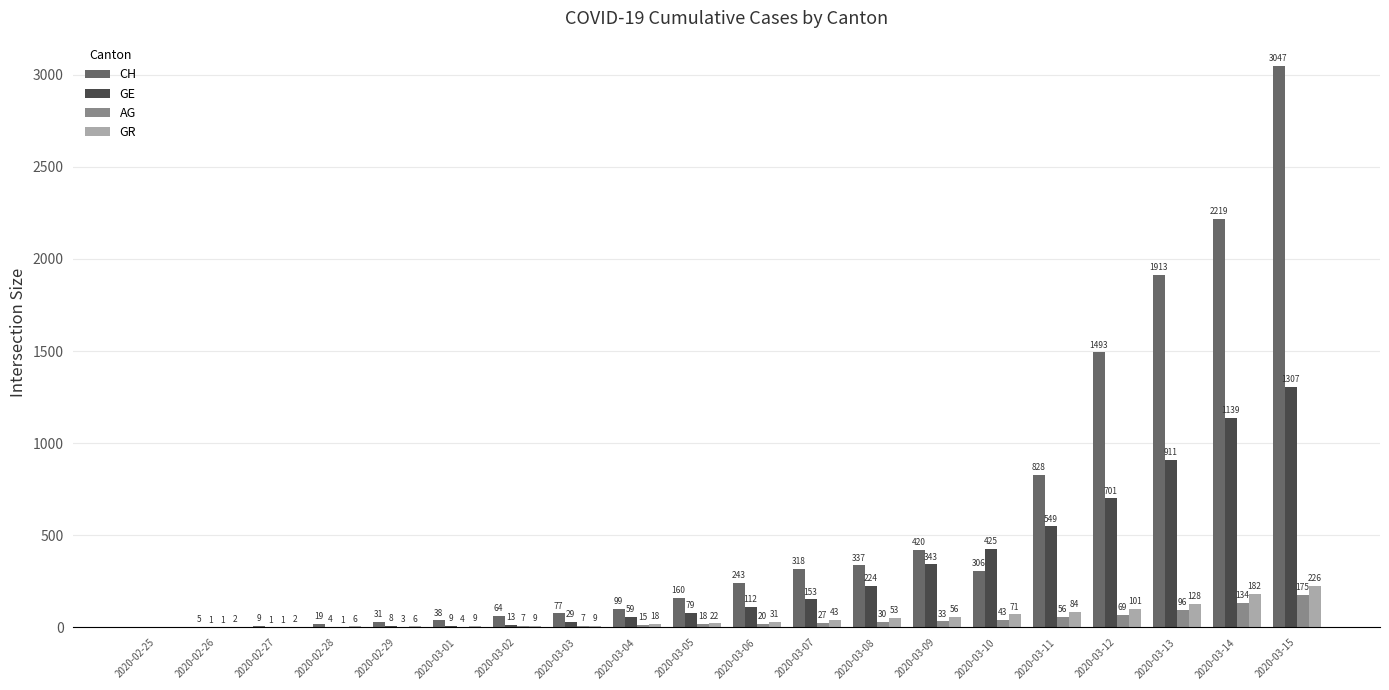

How many series are shown in this chart?

4